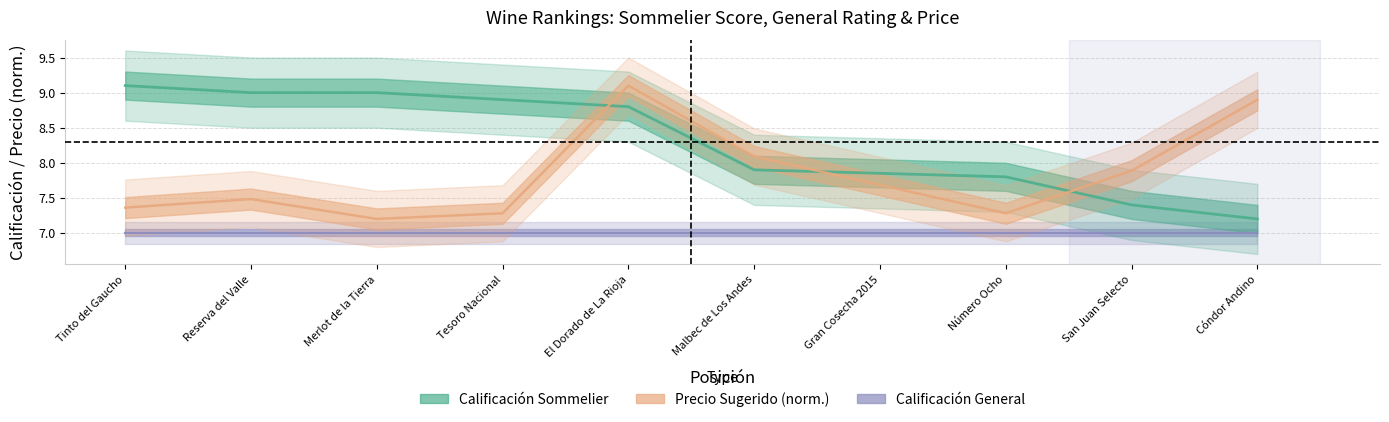

Where is Calificación Sommelier nearest to the value 8?

Malbec de Los Andes